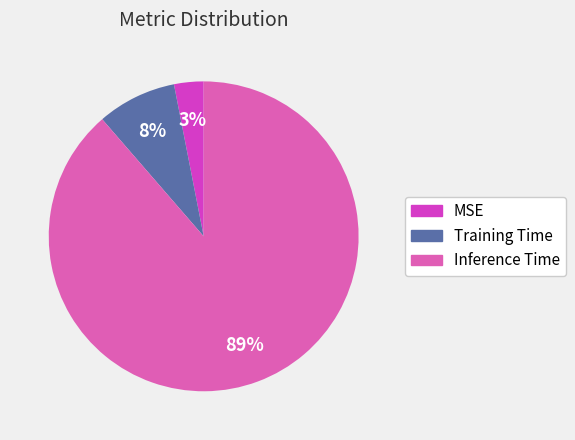

Which category accounts for the majority?

Inference Time